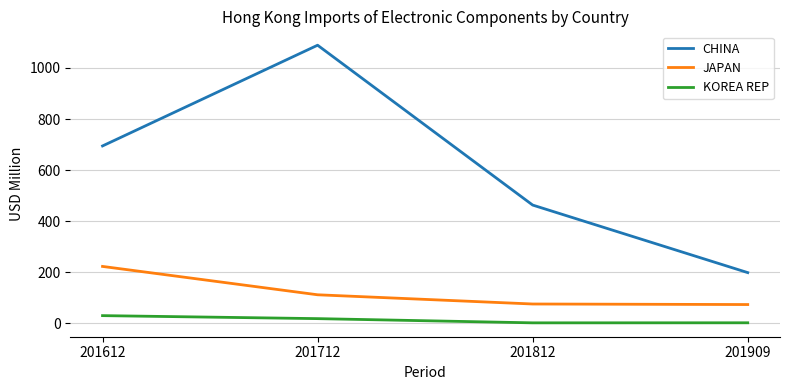

True or false: JAPAN and CHINA cross at least once.

False